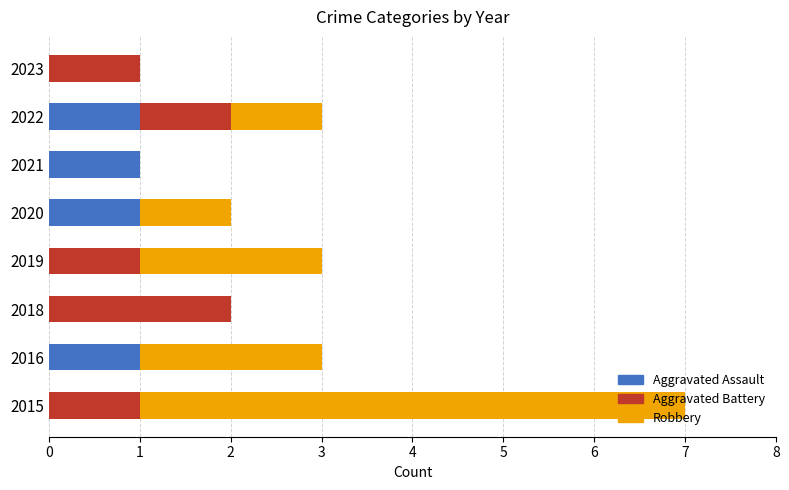

At which category is the sum across all series the highest?

2015